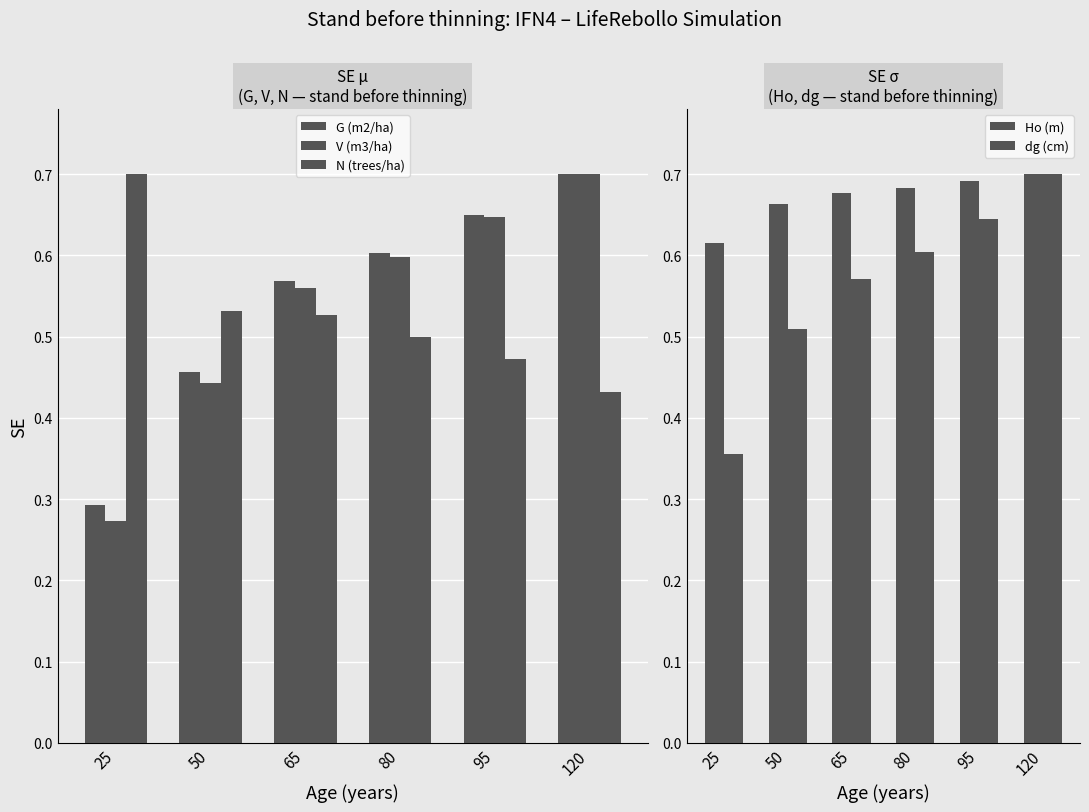

What is the difference between the N (trees/ha) values at 80 and 120?

0.1